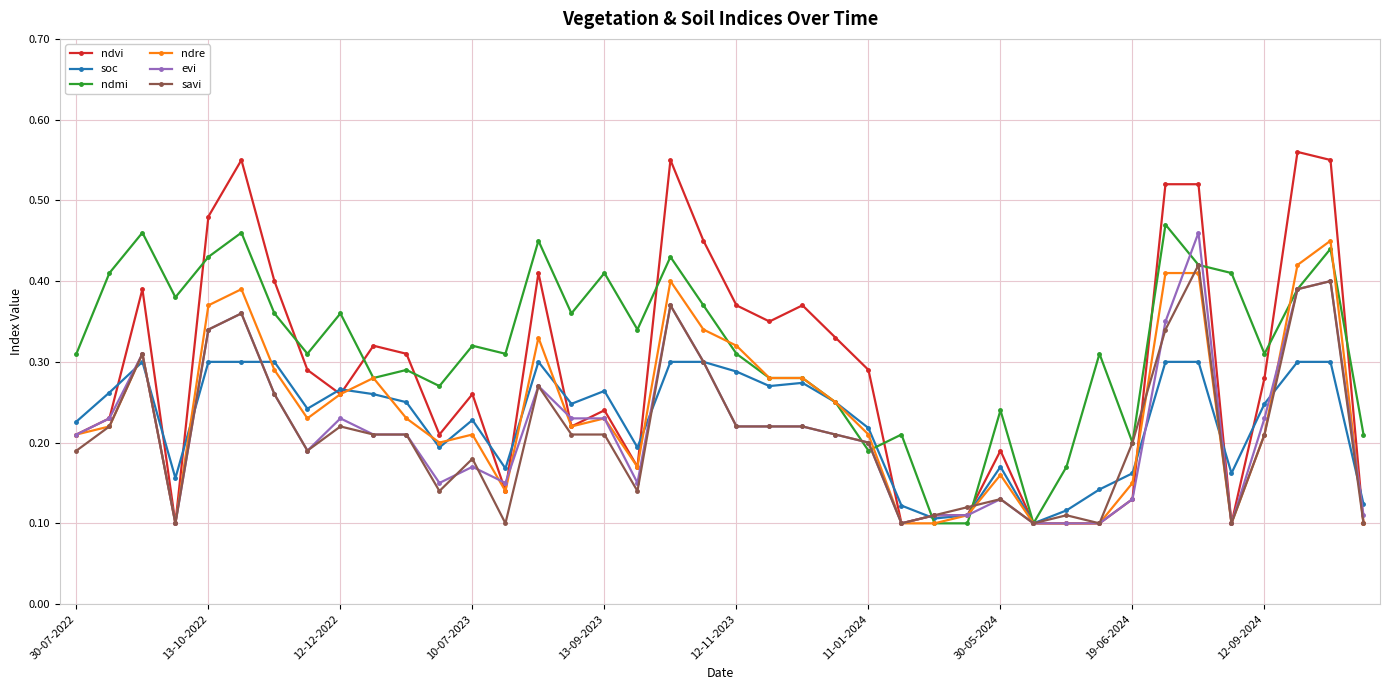

At how many categories does at least one series exceed 0?

40